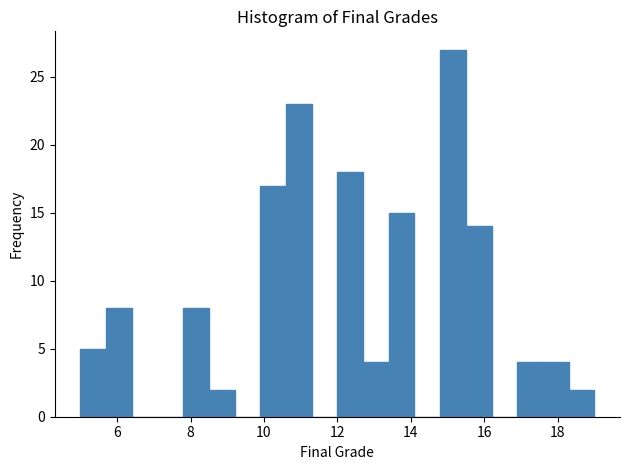

Read against the x-axis, roughly where is the centre of the tallest bar?

15.2